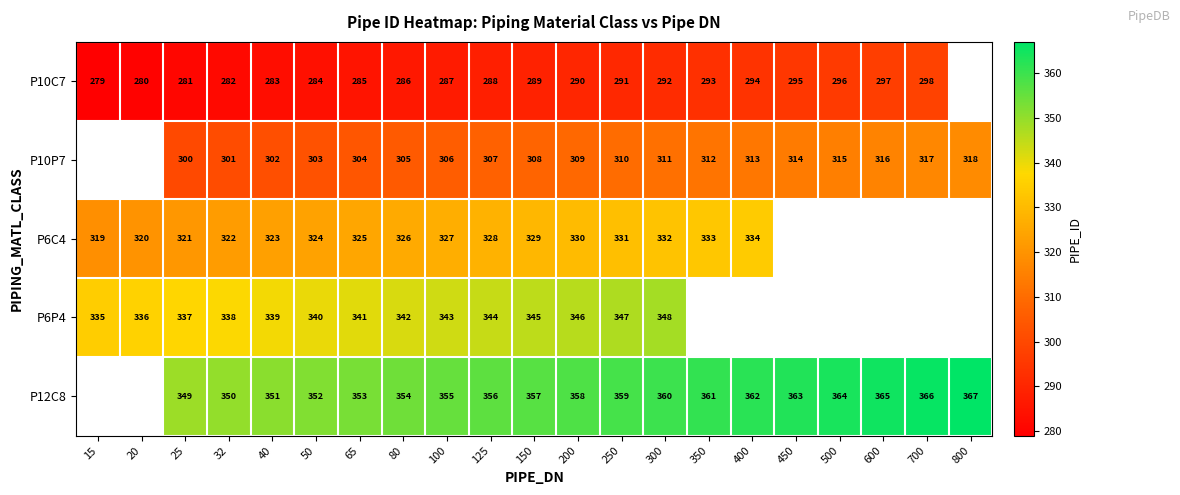

At which category does the chart reach its peak across all series?

800